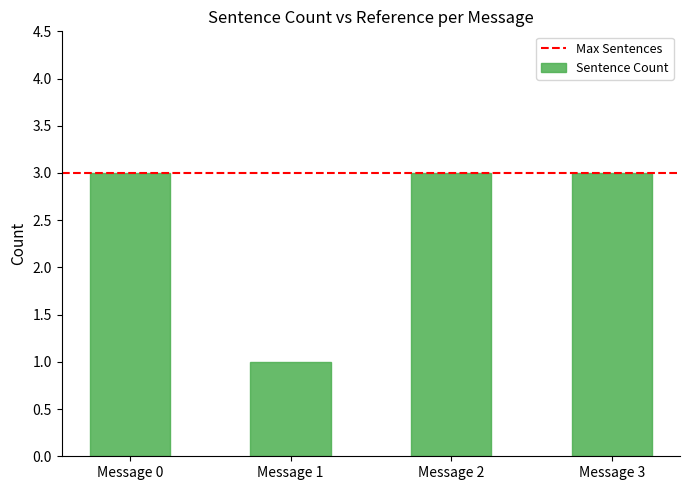

Is it true that the value at Message 2 is 3?

True